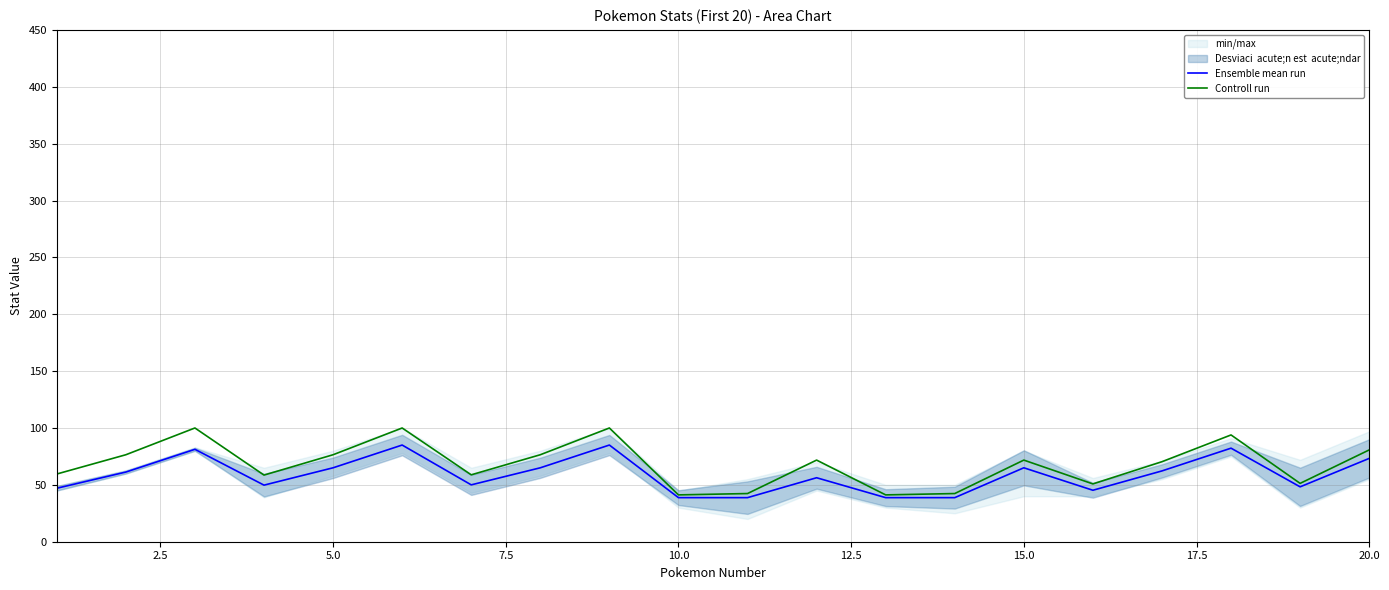

What is the maximum value for Ensemble mean run?

85.0